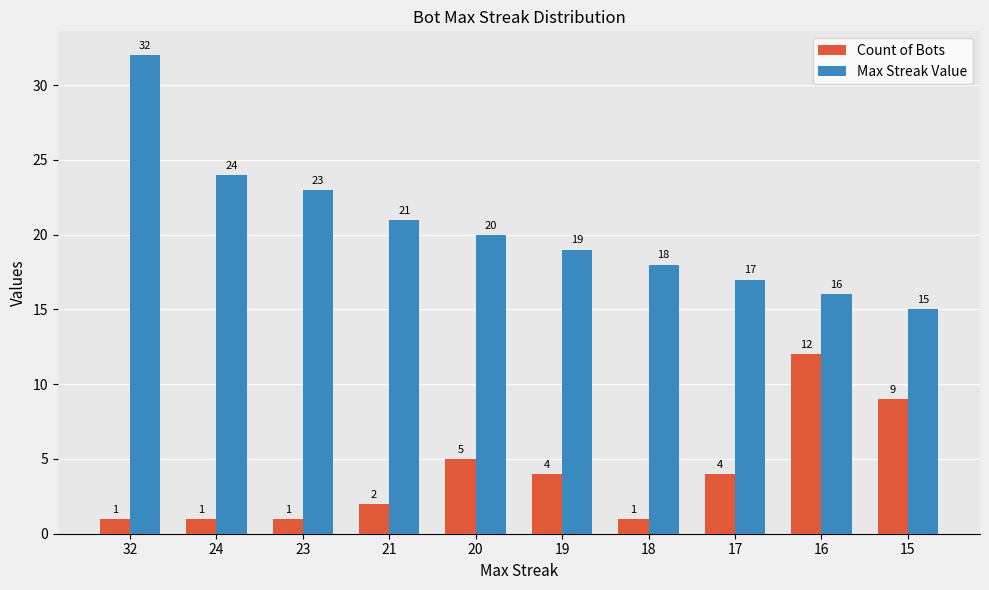

True or false: Count of Bots has a value of 2 at 21.

True